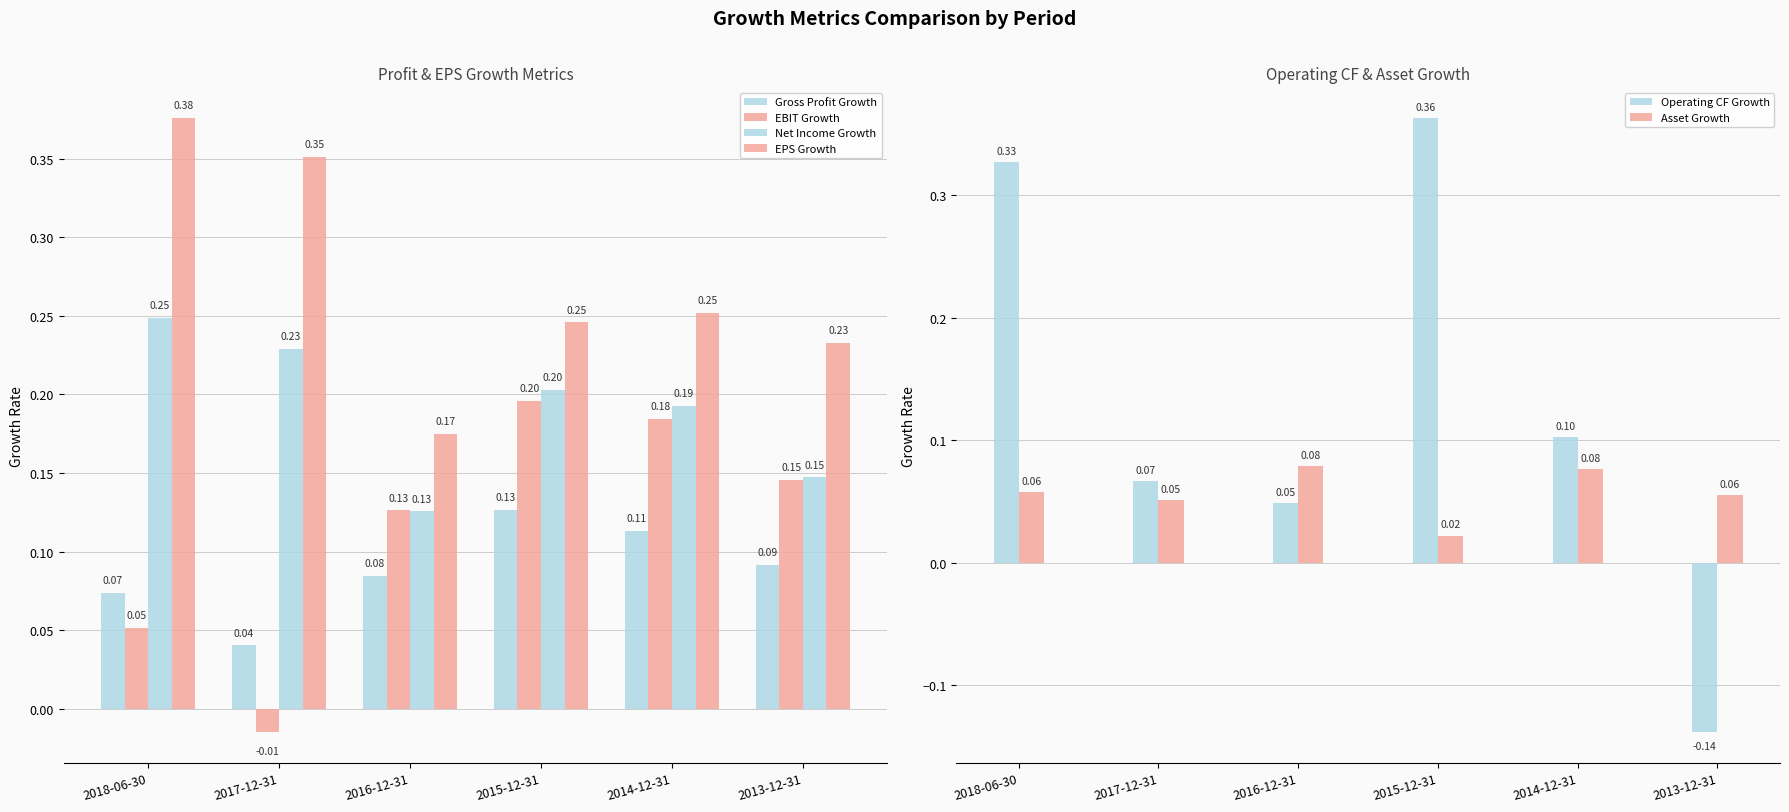

Where does the Operating CF Growth series first go above 0?

2018-06-30